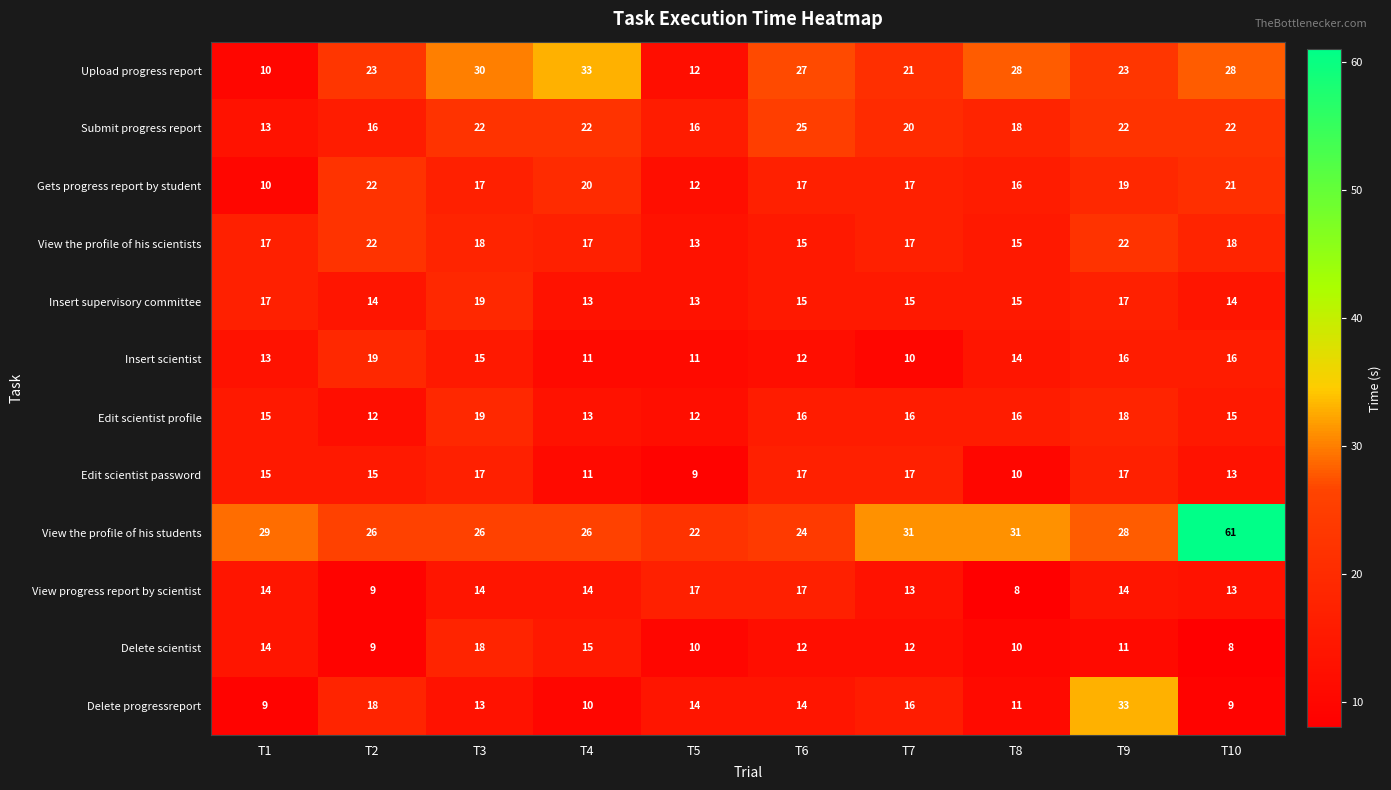

At which label does View the profile of his students first exceed 28?

T1